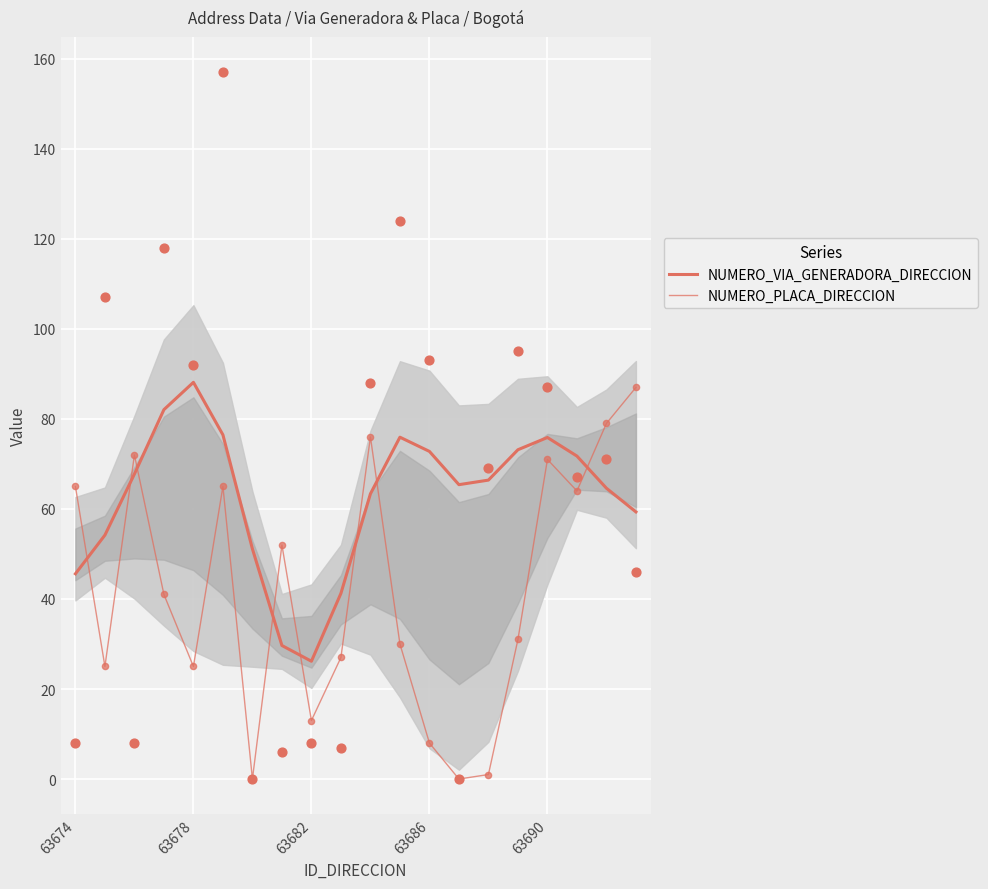

At how many categories does at least one series exceed 17?

20